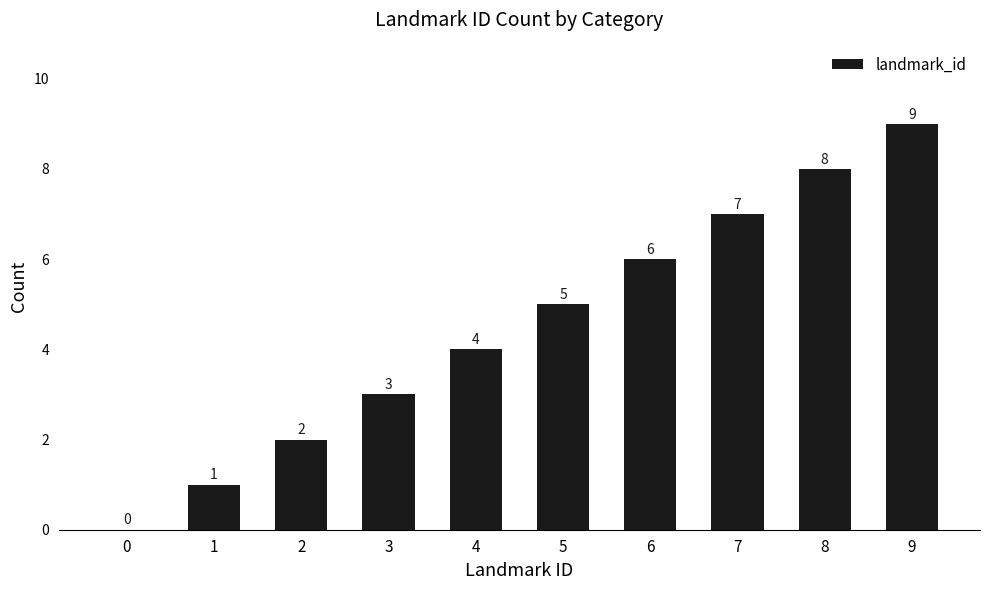

Which has a higher value, 1 or 6?

6